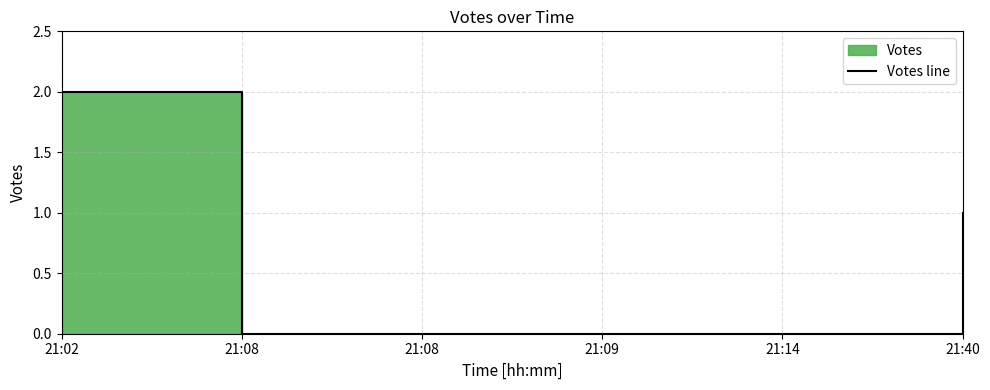

Reading left to right, list all the values displayed in this chart.

2	0	0	0	0	1